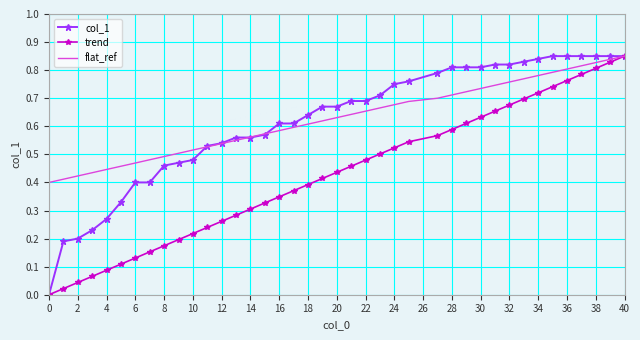

True or false: trend and col_1 intersect in this chart.

False